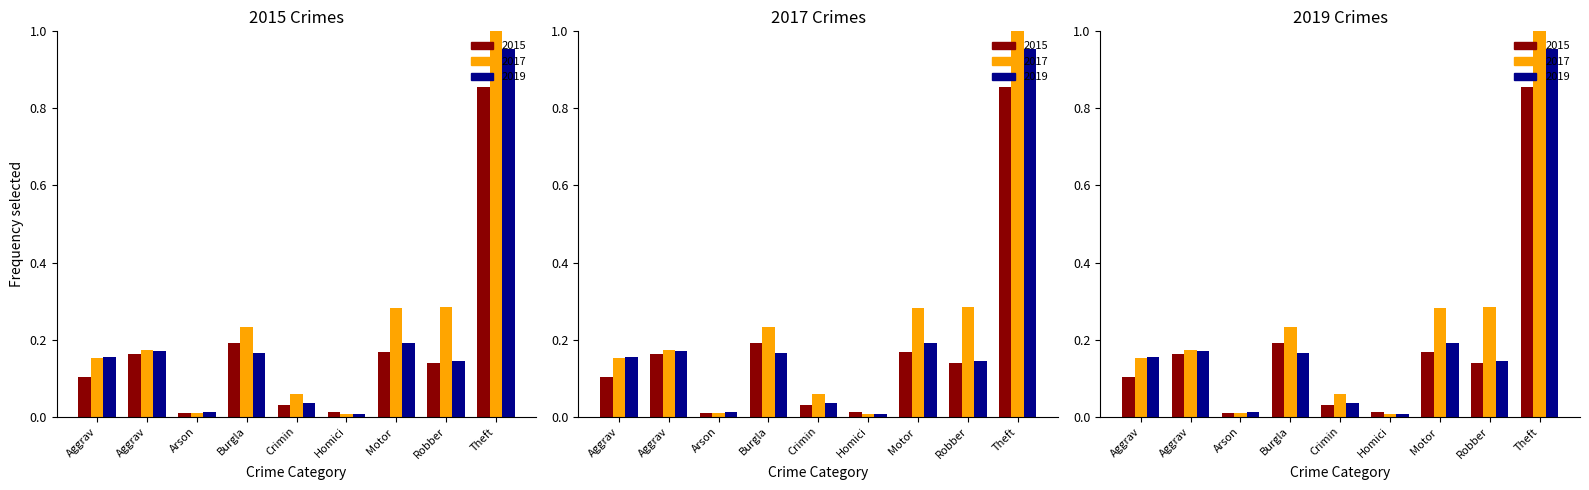

What are all the series names shown in the legend?

2015, 2017, 2019